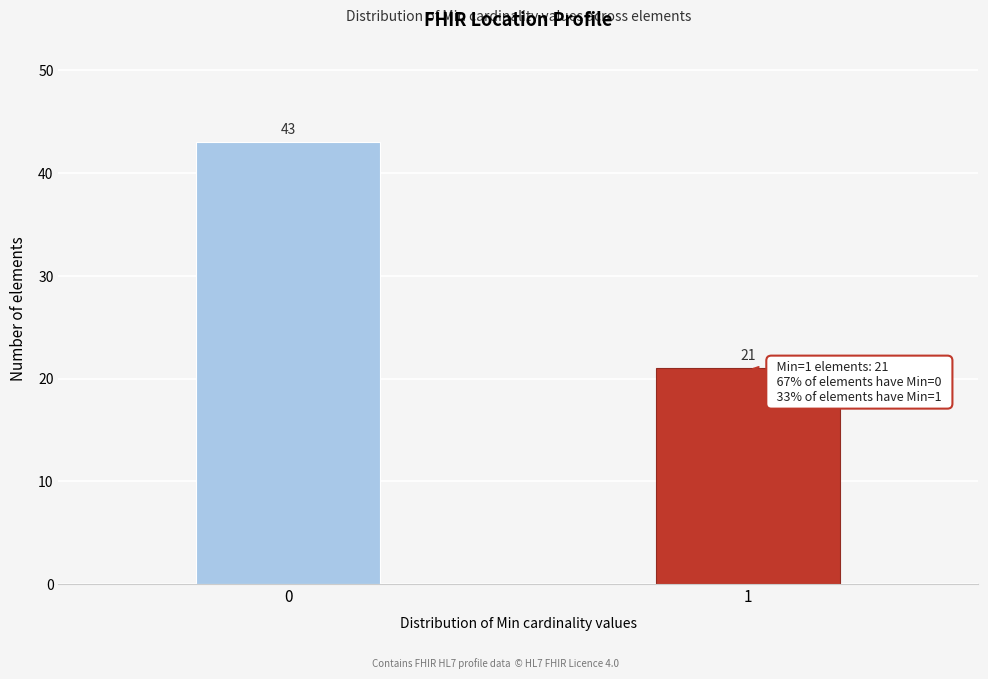

Reading left to right, what are all the values shown in this chart?

0=43	1=21